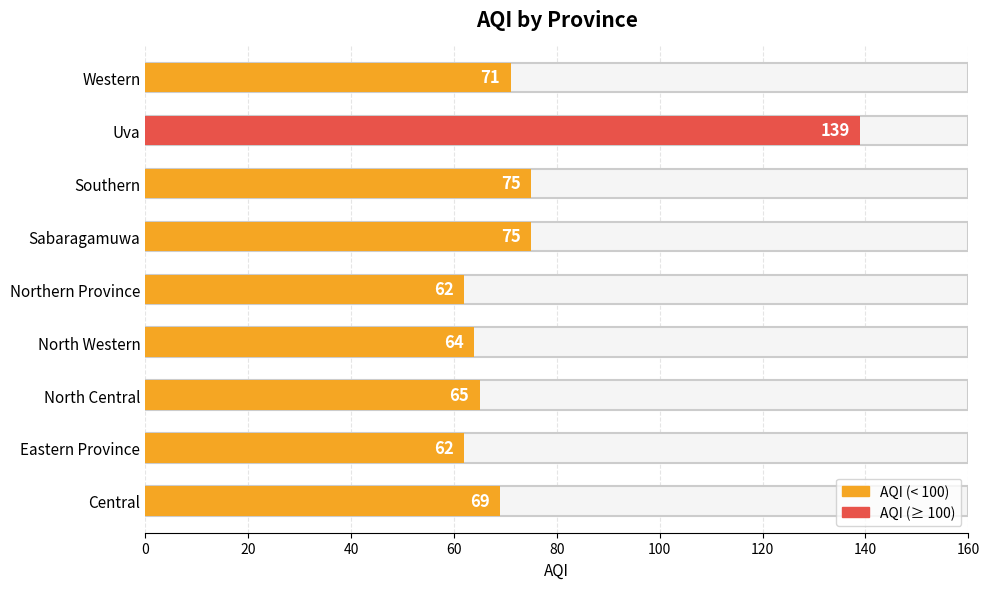

Is it true that the value at Uva is 139?

True